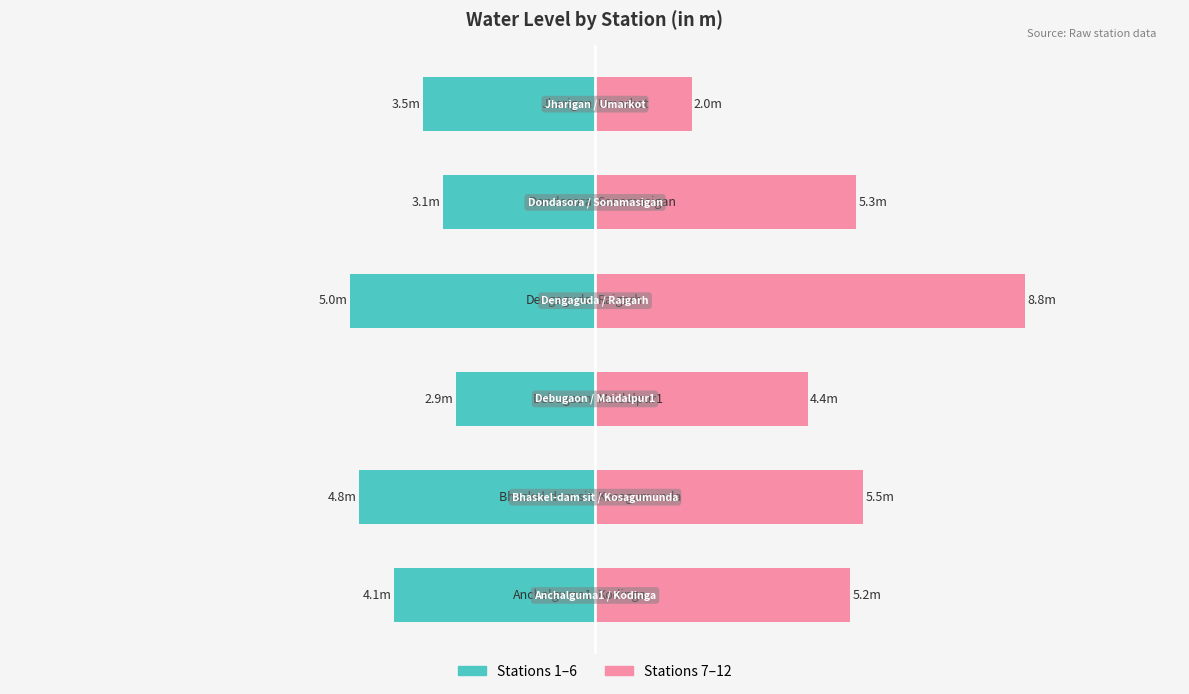

Reading left to right, what are all the values shown in this chart?

Left group: -4.1	-4.8	-2.9	-5.0	-3.1	-3.5
Right group: 5.2	5.5	4.4	8.8	5.3	2.0